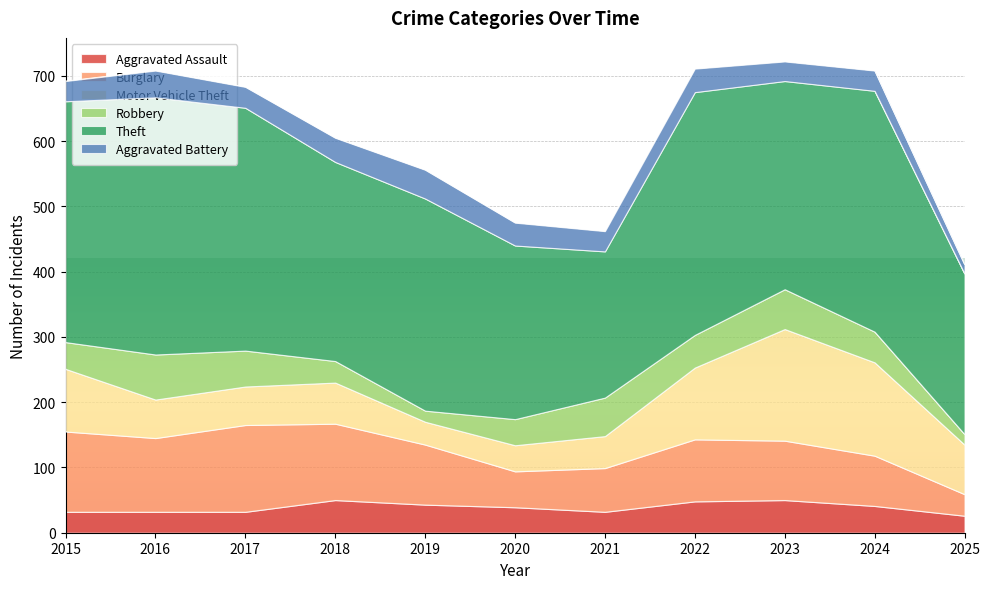

Rank the categories by Motor Vehicle Theft value from highest to lowest.

2023, 2024, 2022, 2015, 2025, 2018, 2016, 2017, 2021, 2020, 2019